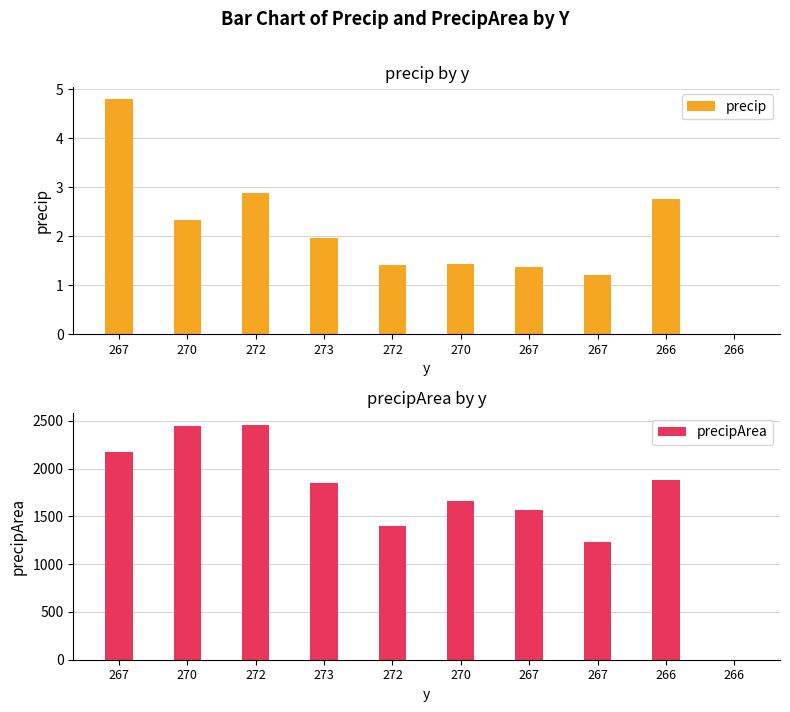

What is the maximum value for precip?

4.8